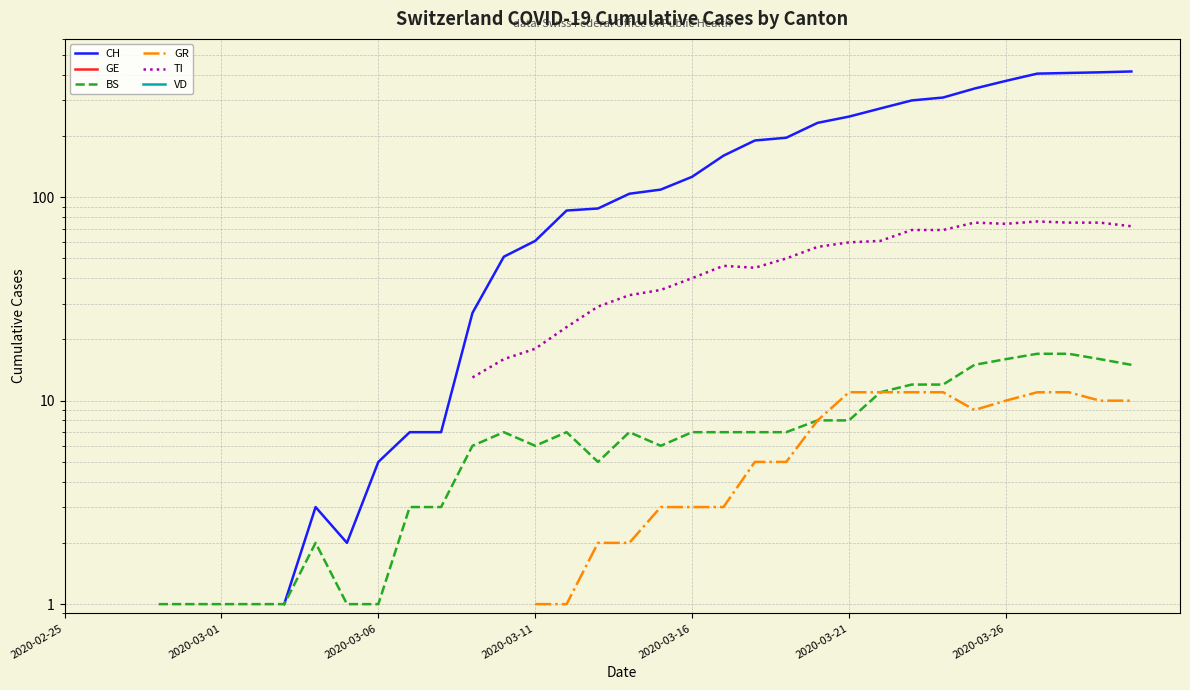

True or false: CH and BS cross at least once.

False